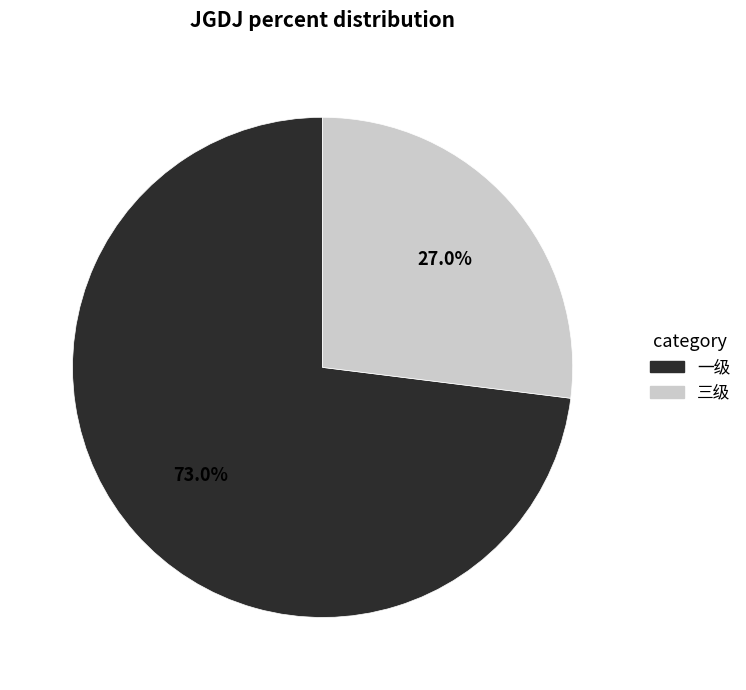

Is there a majority slice in this chart?

Yes